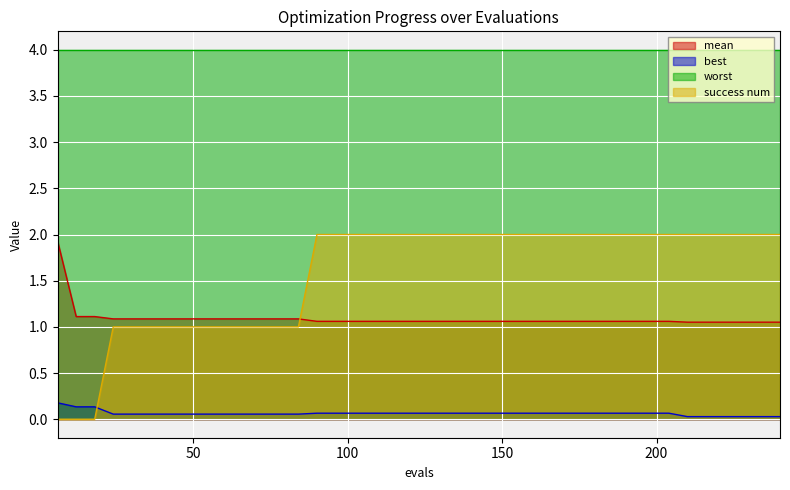

Between 156 and 162, which series saw the biggest shift?

mean